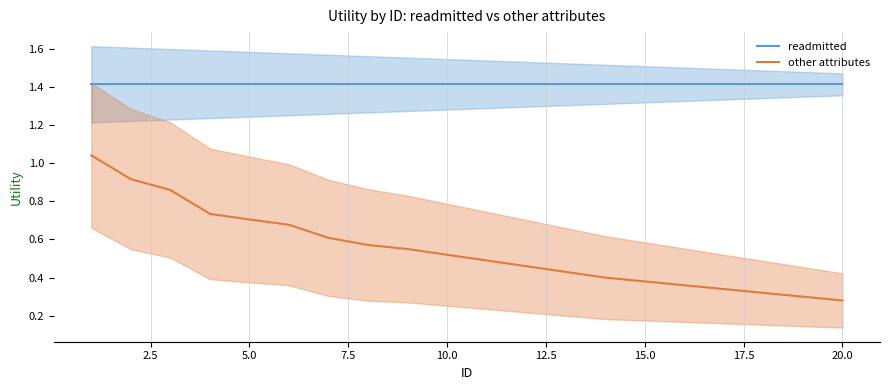

True or false: other attributes and readmitted cross at least once.

False